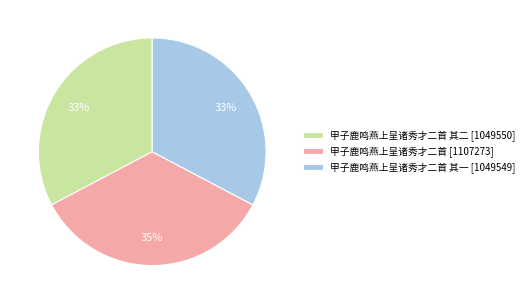

Does any single category account for the majority?

No